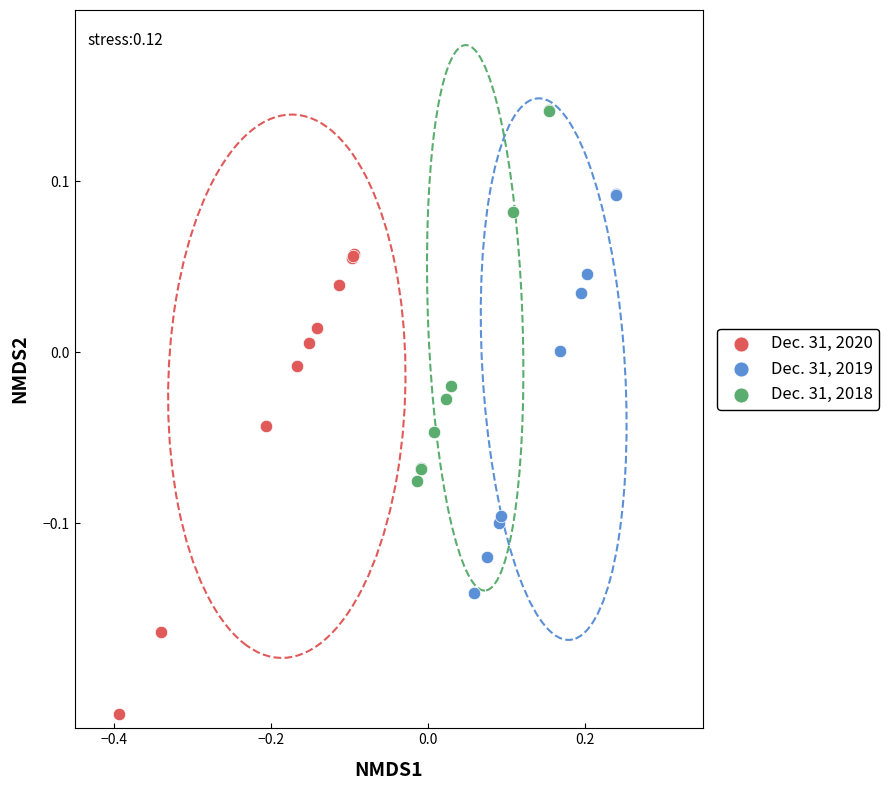

Which series reaches the minimum Y coordinate?

Dec. 31, 2020